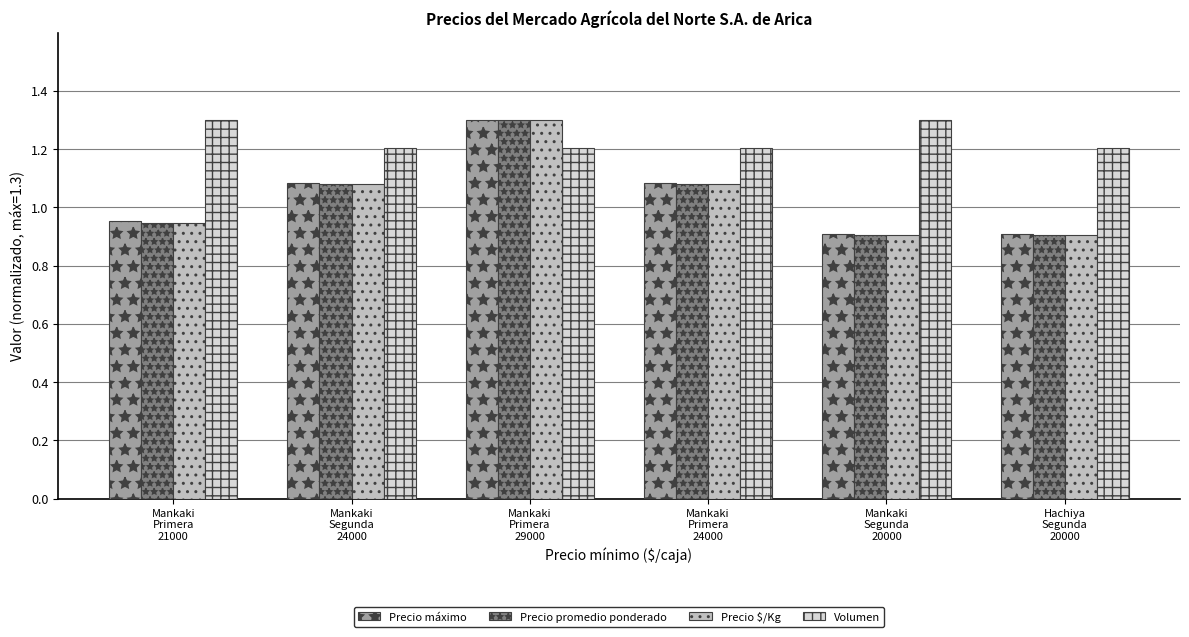

What is the difference between the Precio máximo values at Mankaki
Primera
24000 and Mankaki
Segunda
20000?

0.2